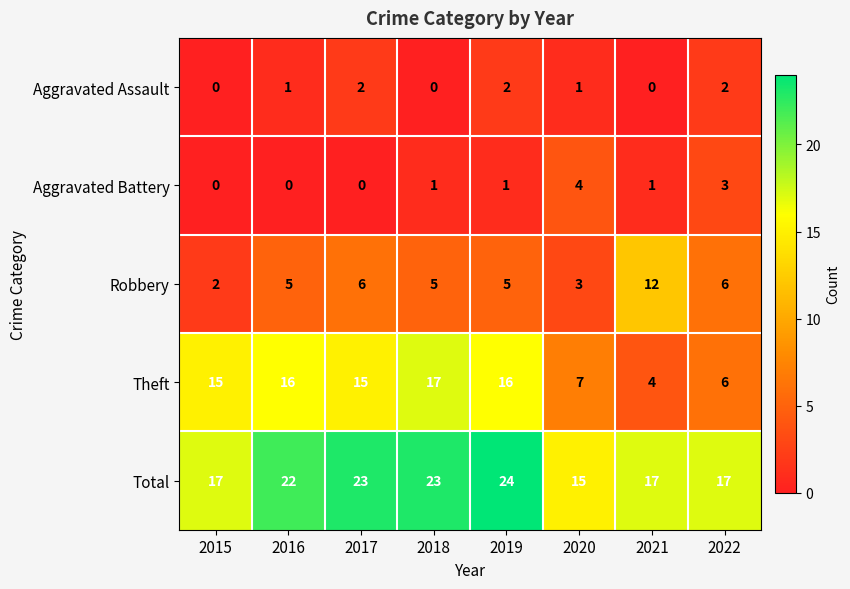

True or false: Aggravated Assault has a value of 1 at 2015.

False